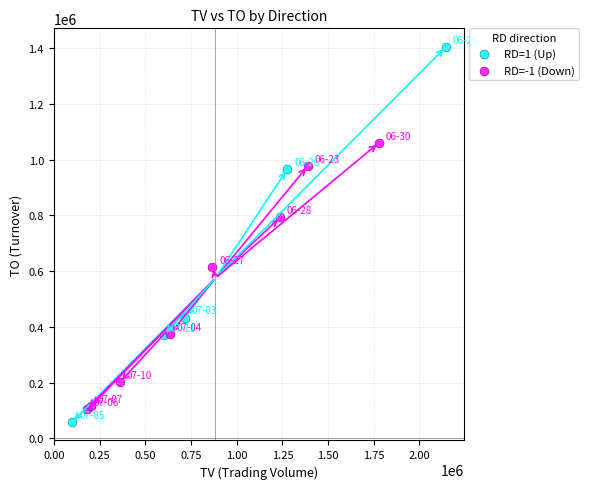

Which series reaches the minimum Y coordinate?

RD=1 (Up)